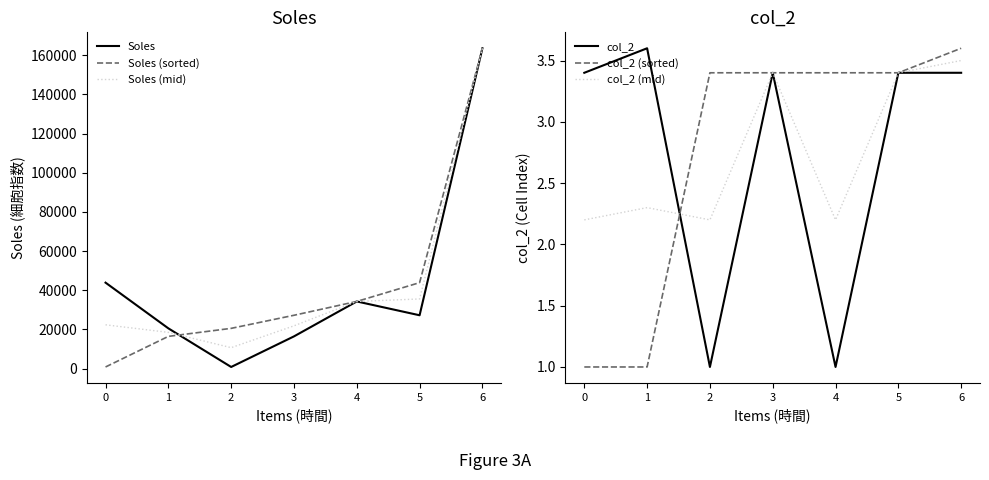

Is it true that col_2 (sorted) equals 3.4 at 2?

True